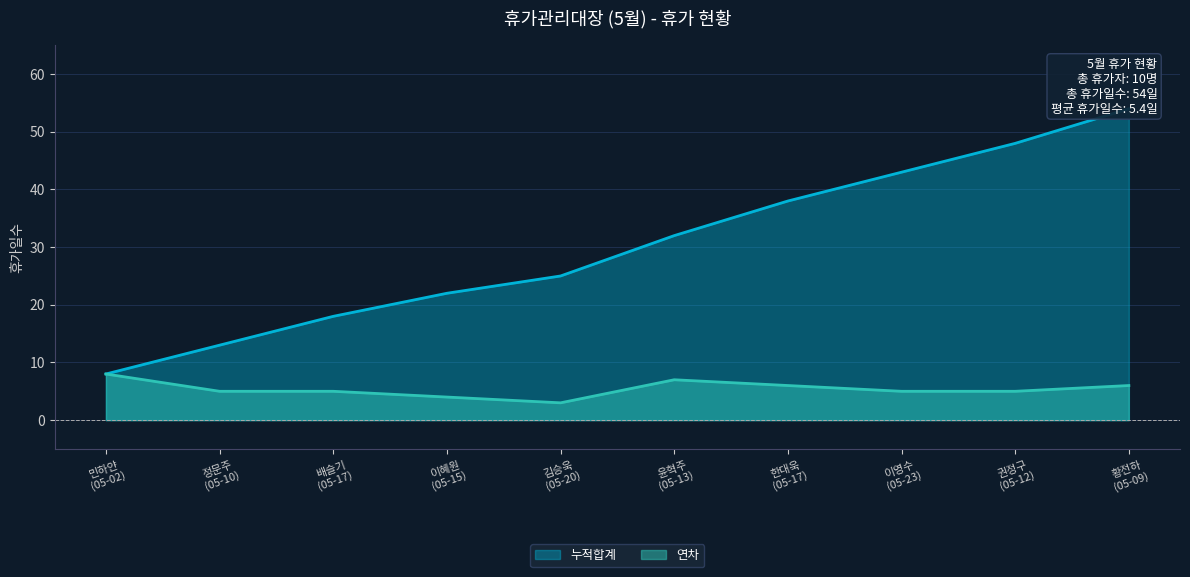

List the series in order of their peak value, highest first.

누적합계, 연차